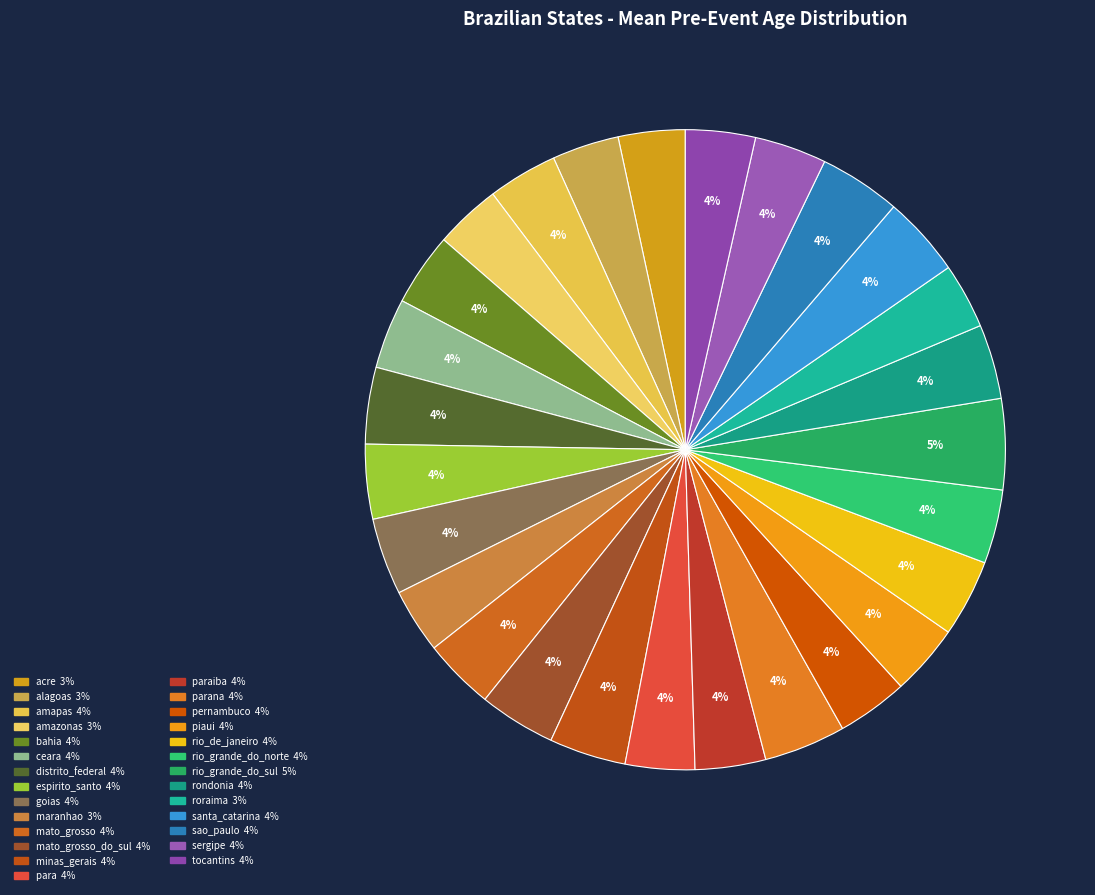

How many slices are in this pie chart?

27